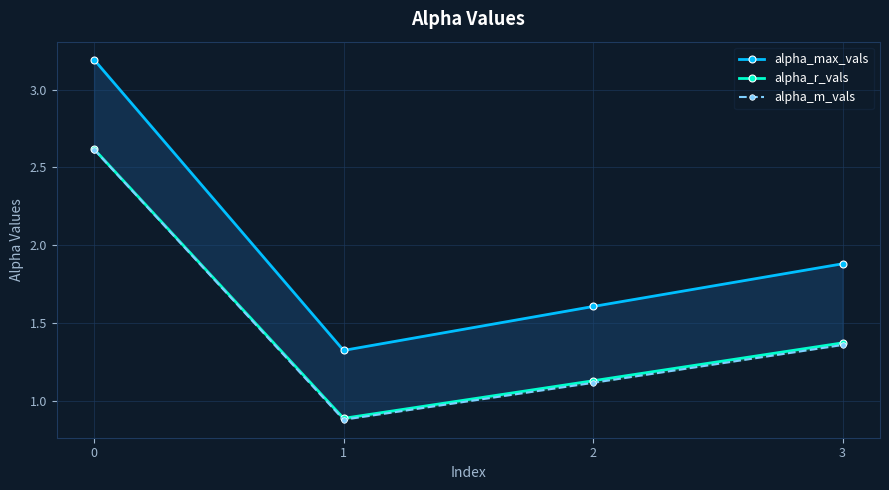

True or false: alpha_max_vals has more than 0 interior local peaks.

False